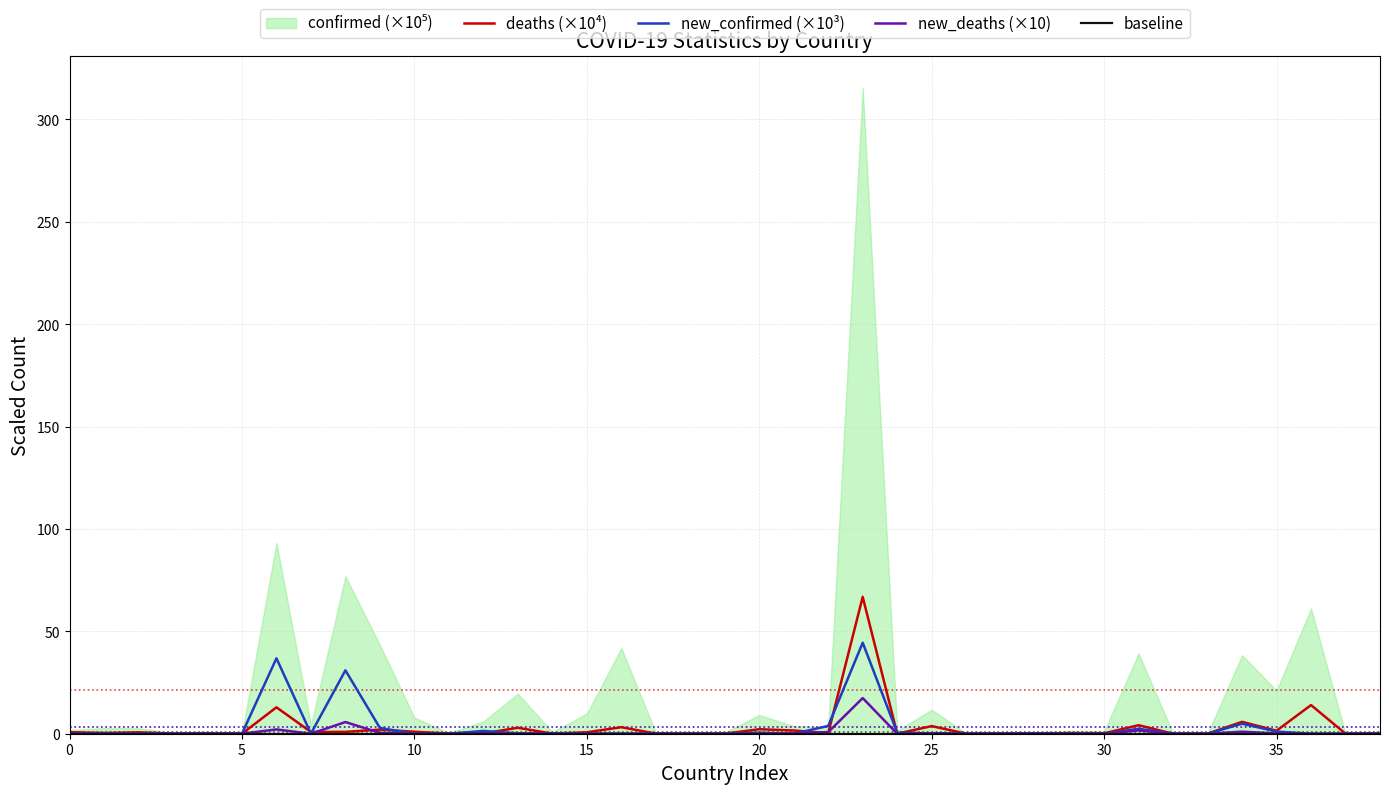

True or false: new_deaths (×10) and deaths (×10⁴) cross at least once.

True